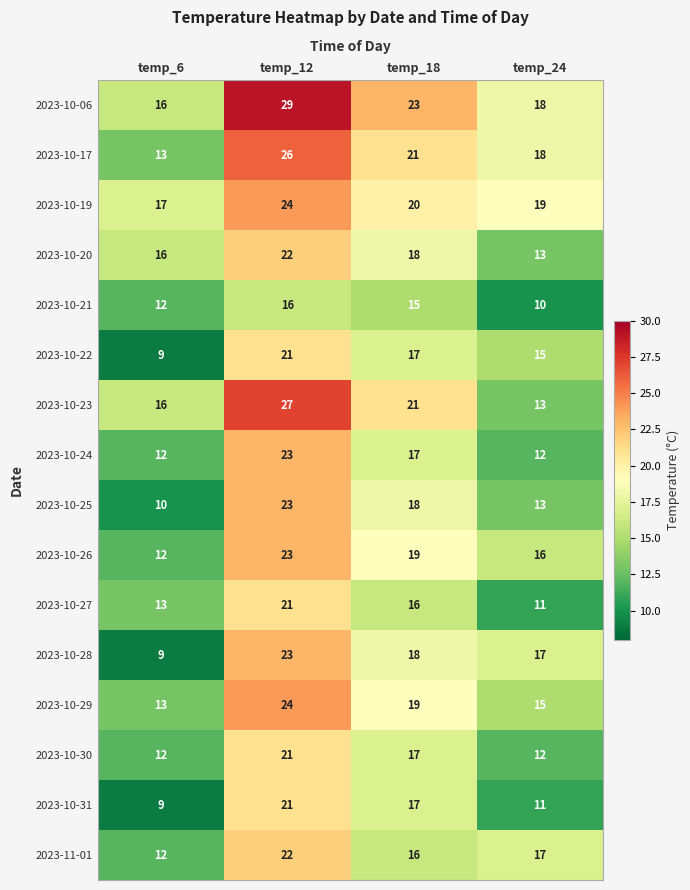

Which series changed the most between temp_6 and temp_18?

2023-10-28